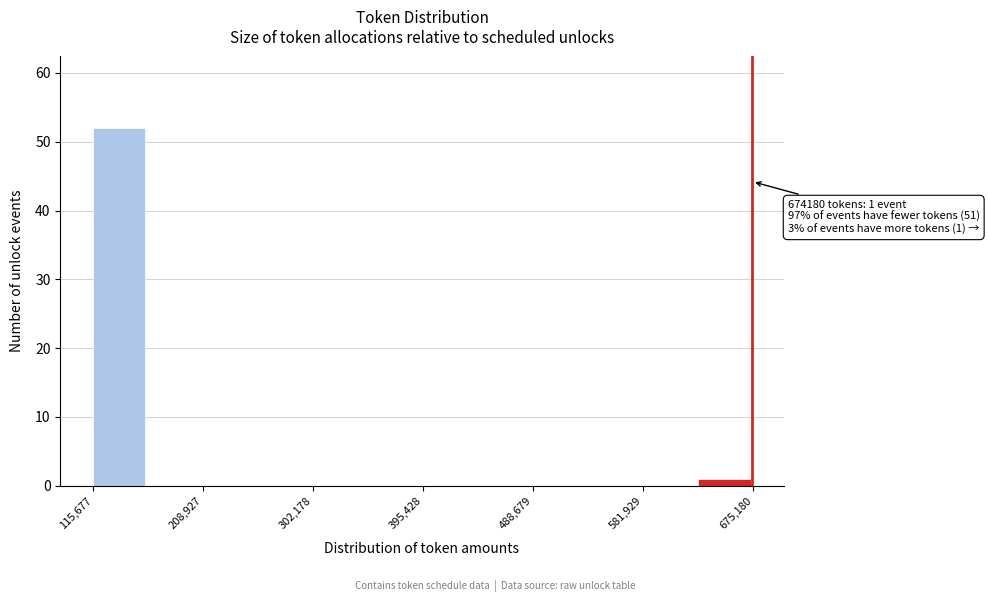

Over which range of the x-axis is the bar tallest?

120000 to 160000